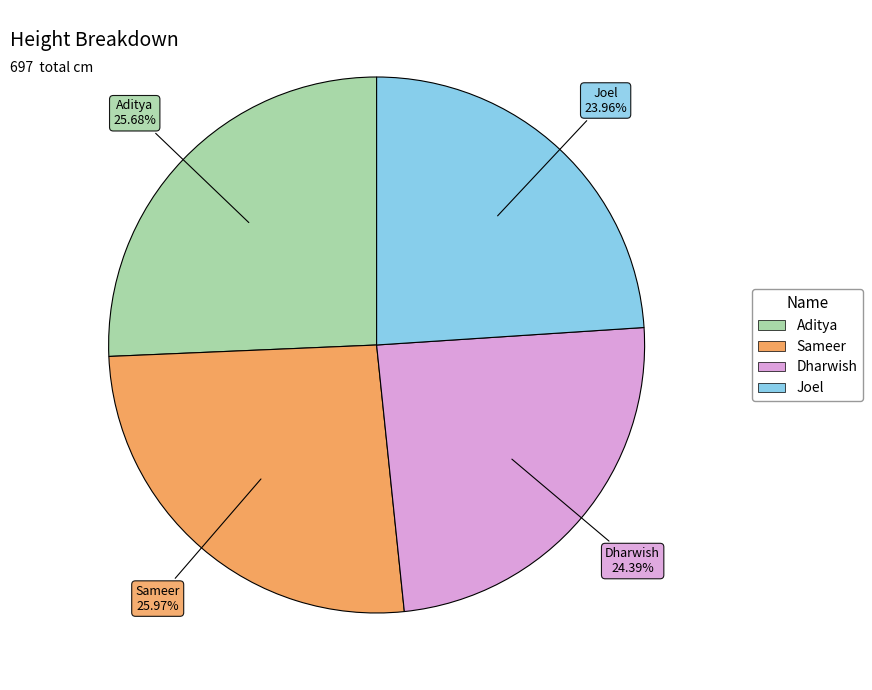

Approximately how many times larger is the value at Sameer compared to Aditya?

1.0